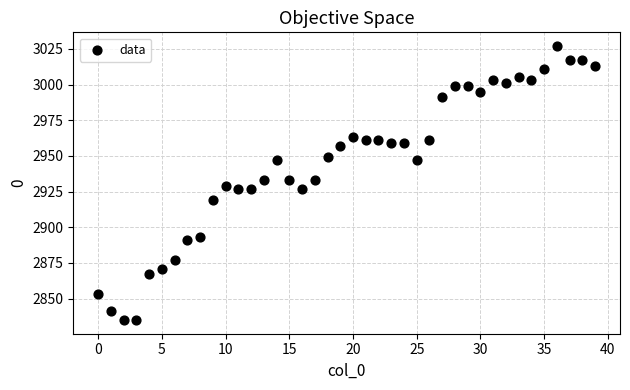

Count the number of points in this scatter plot.

40